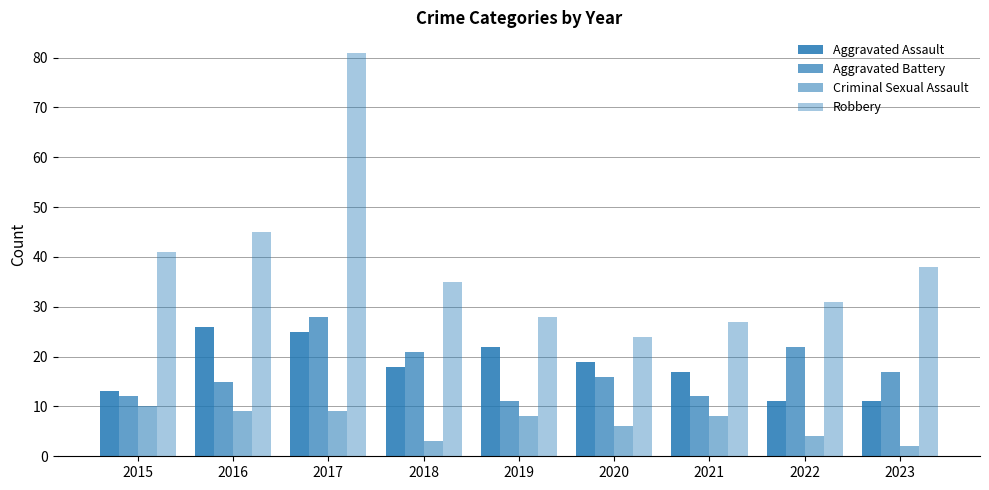

What is the difference between the highest and lowest values at 2022?

27